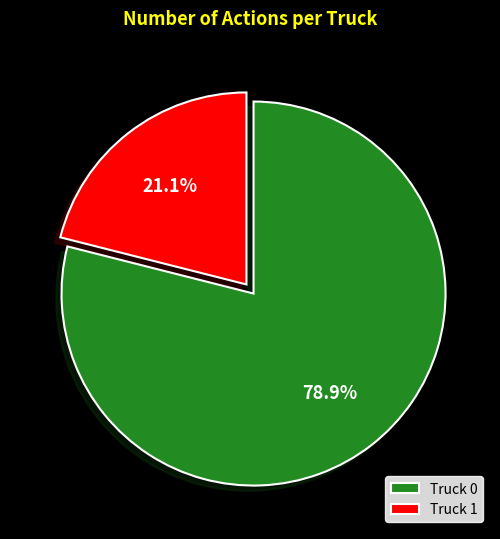

Which slice is the largest?

Truck 0